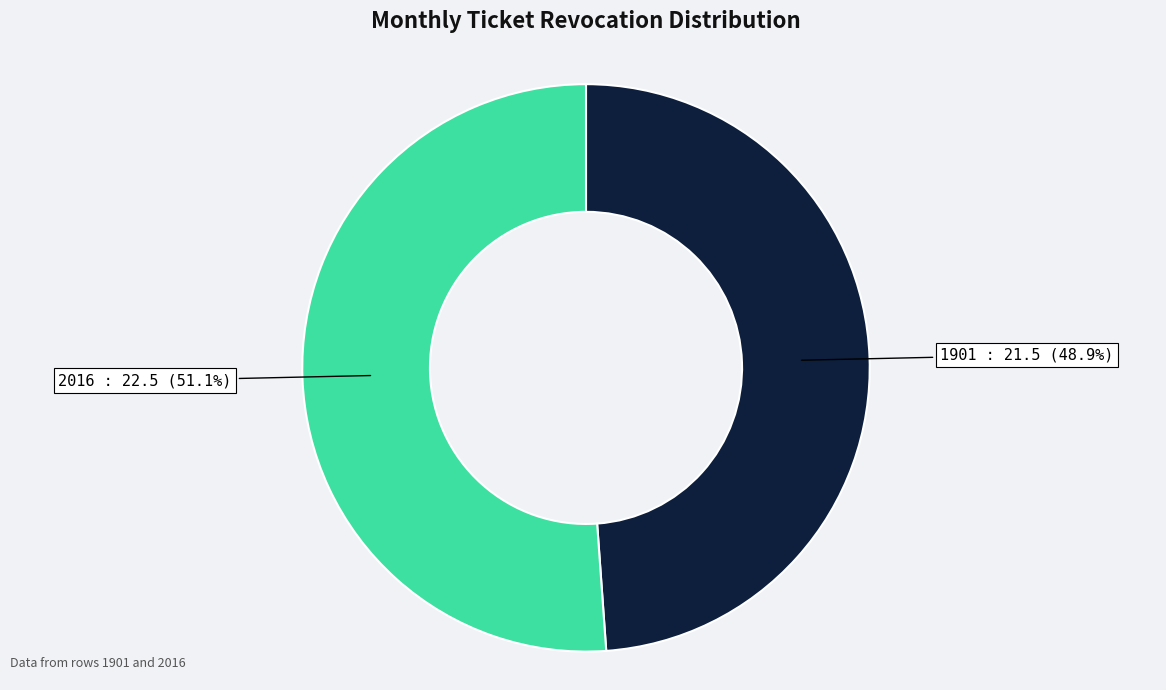

Which has a higher value, 2016 or 1901?

2016